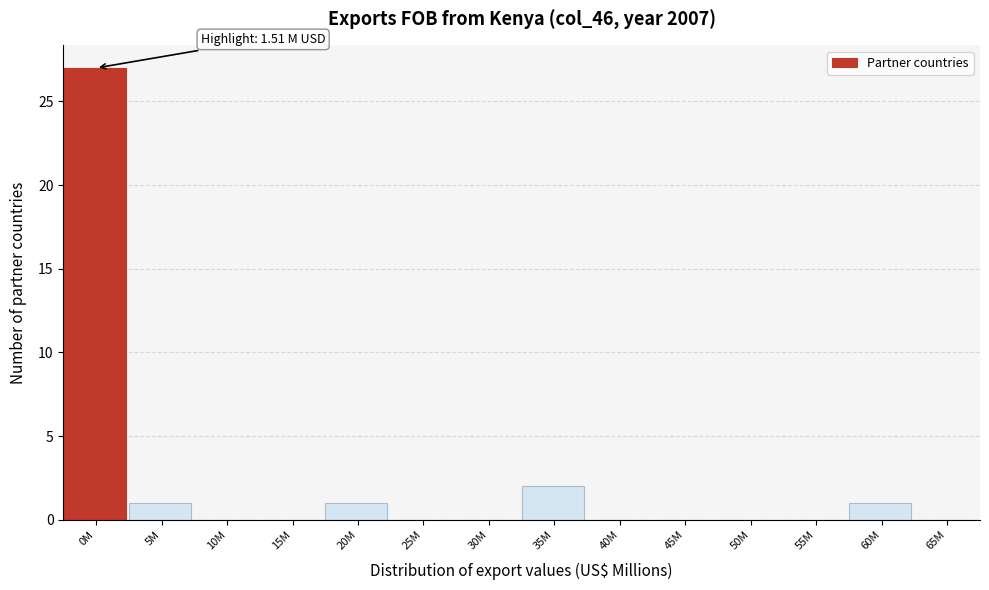

Reading right to left, list all the values displayed in this chart.

65M=0	60M=1	55M=0	50M=0	45M=0	40M=0	35M=2	30M=0	25M=0	20M=1	15M=0	10M=0	5M=1	0M=27